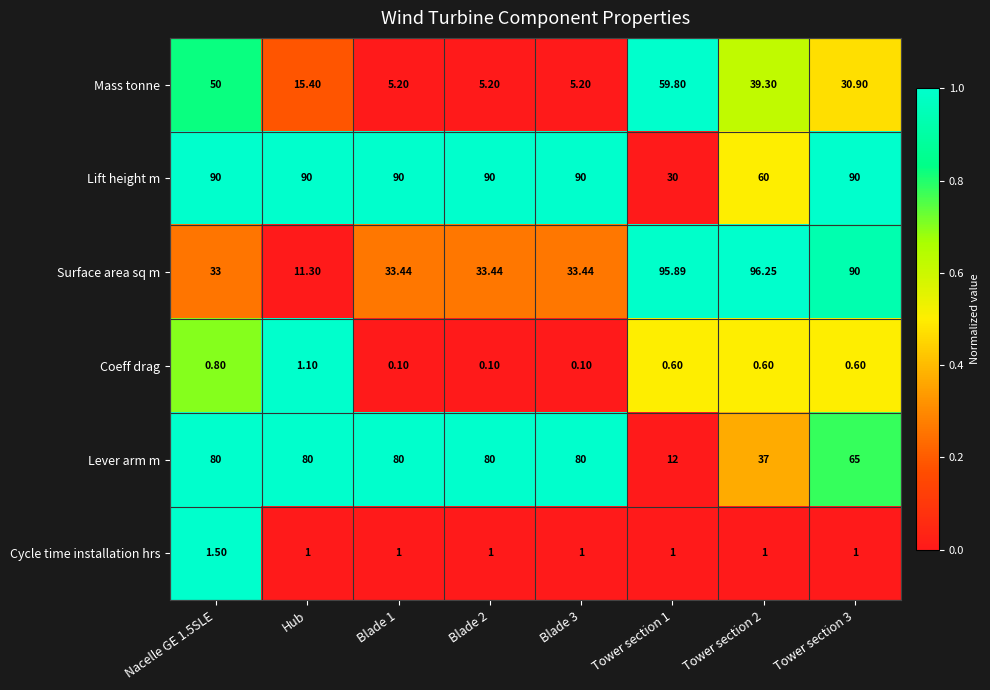

At Hub, list the series in order from smallest to largest.

Cycle time installation hrs, Coeff drag, Surface area sq m, Mass tonne, Lever arm m, Lift height m